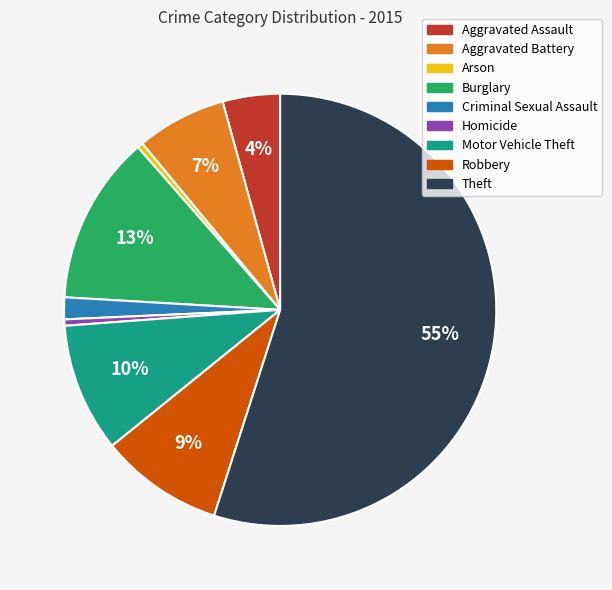

What is the largest slice in the pie chart?

Theft